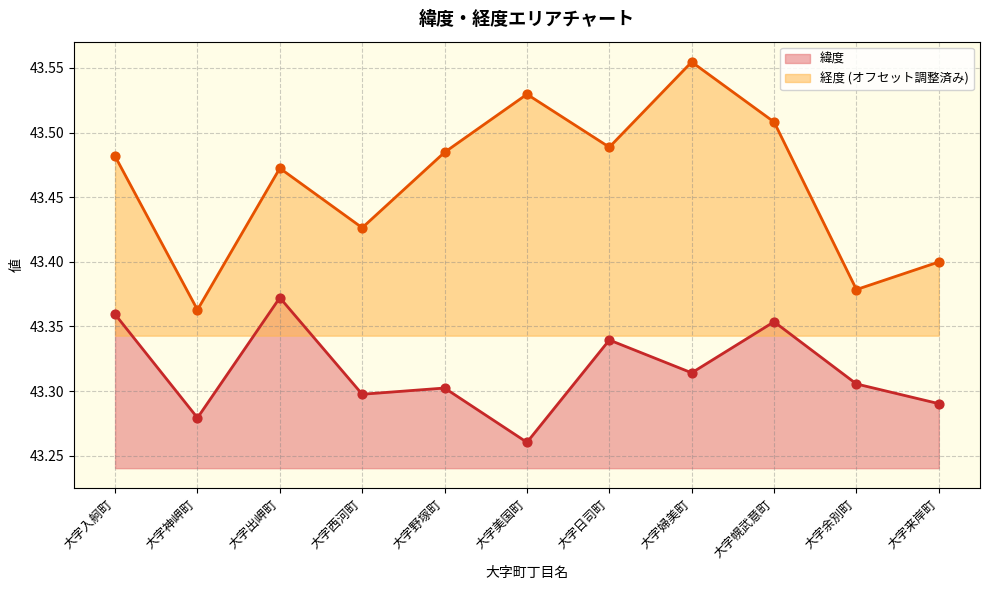

At which category is the sum across all series the highest?

大字婦美町